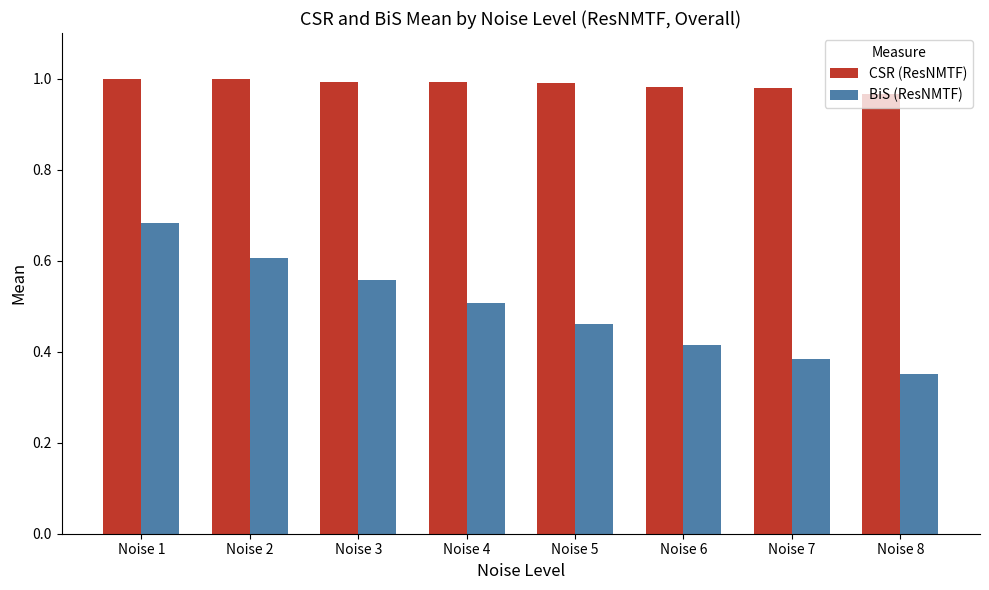

Rank the categories by BiS (ResNMTF) value from highest to lowest.

Noise 1, Noise 2, Noise 3, Noise 4, Noise 5, Noise 6, Noise 7, Noise 8